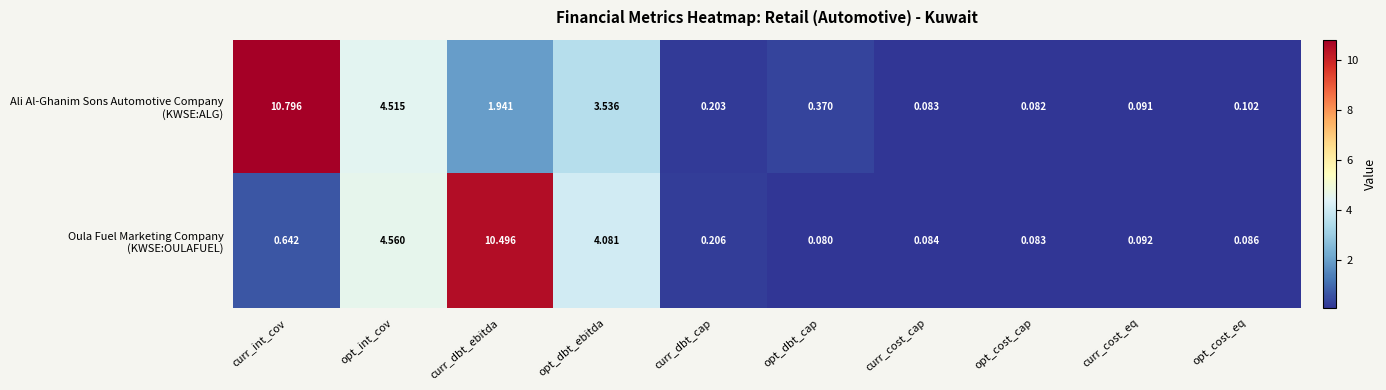

Which label corresponds to the largest value in the chart?

curr_int_cov